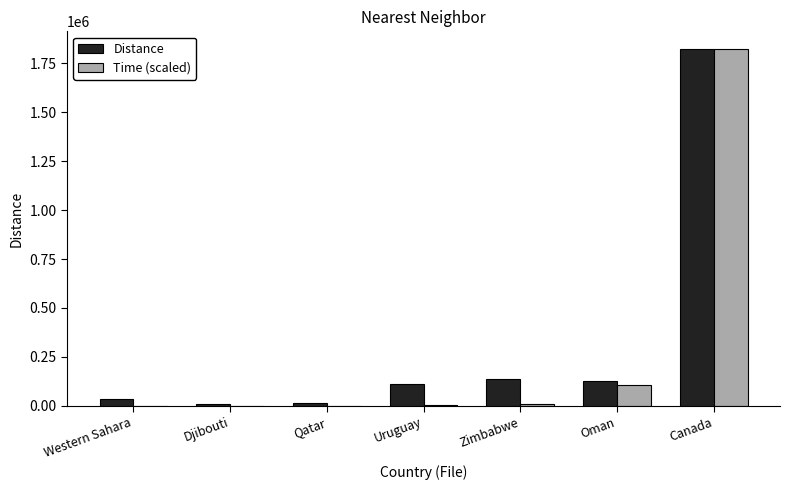

Read the Time (scaled) value at Oman.

103956.2